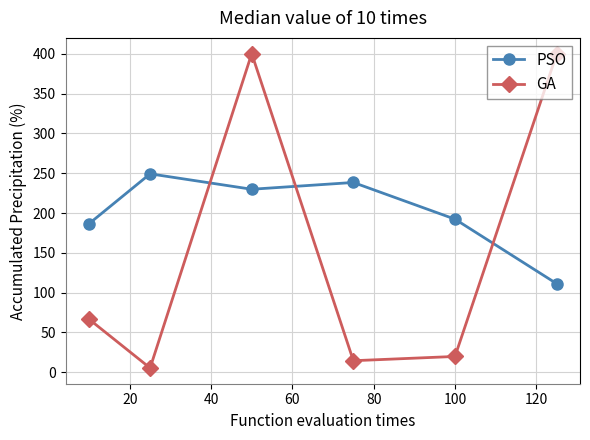

What is the highest value of the GA series?

400.2